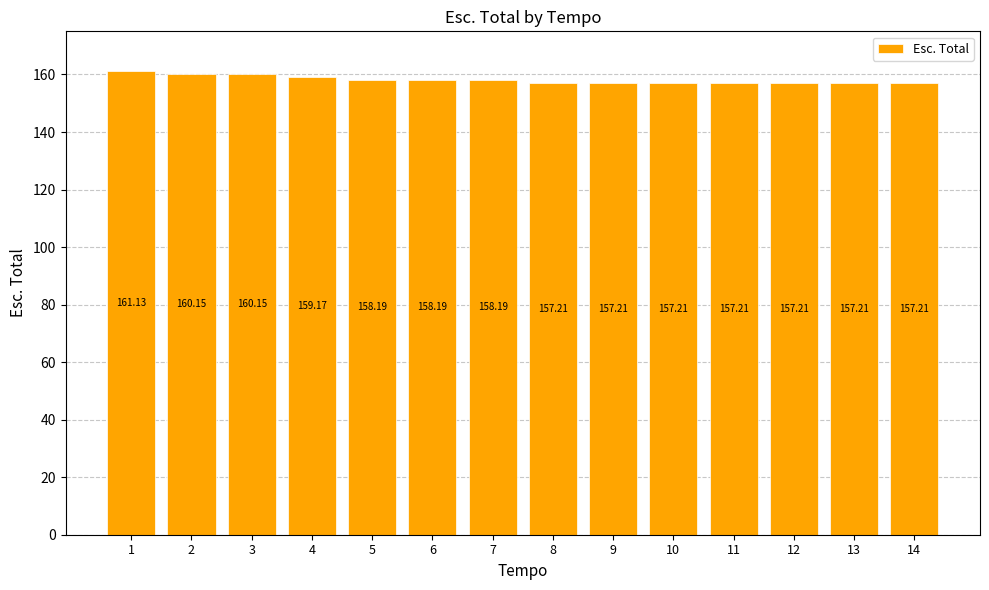

What is the difference between the maximum and minimum values?

3.9